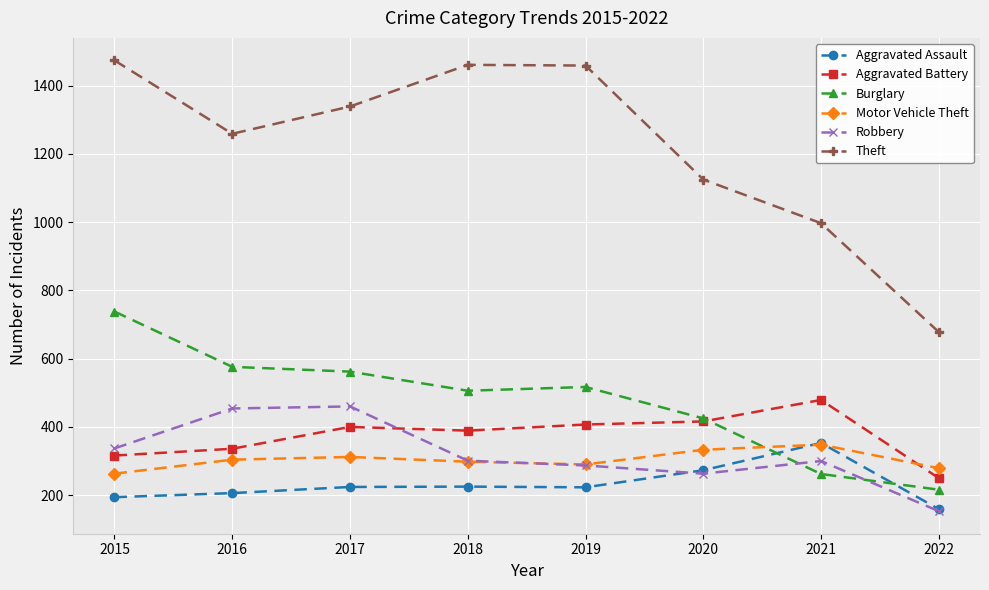

True or false: Aggravated Battery and Burglary intersect in this chart.

True